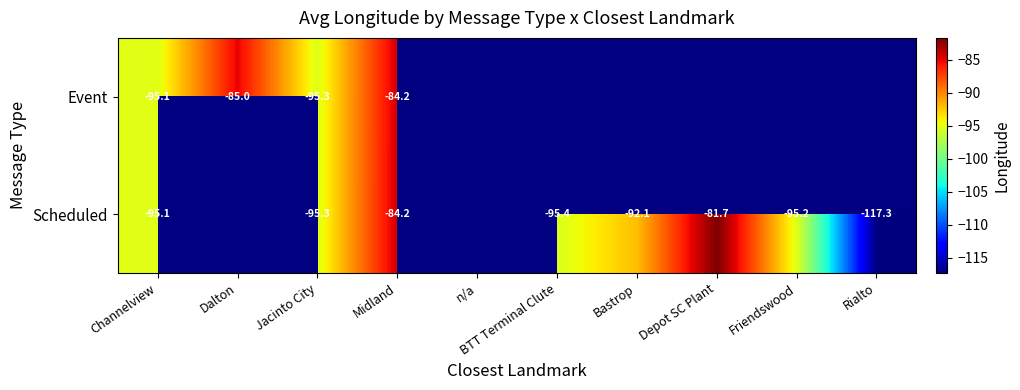

The value of Scheduled at BTT Terminal Clute is -95.4. True or false?

True